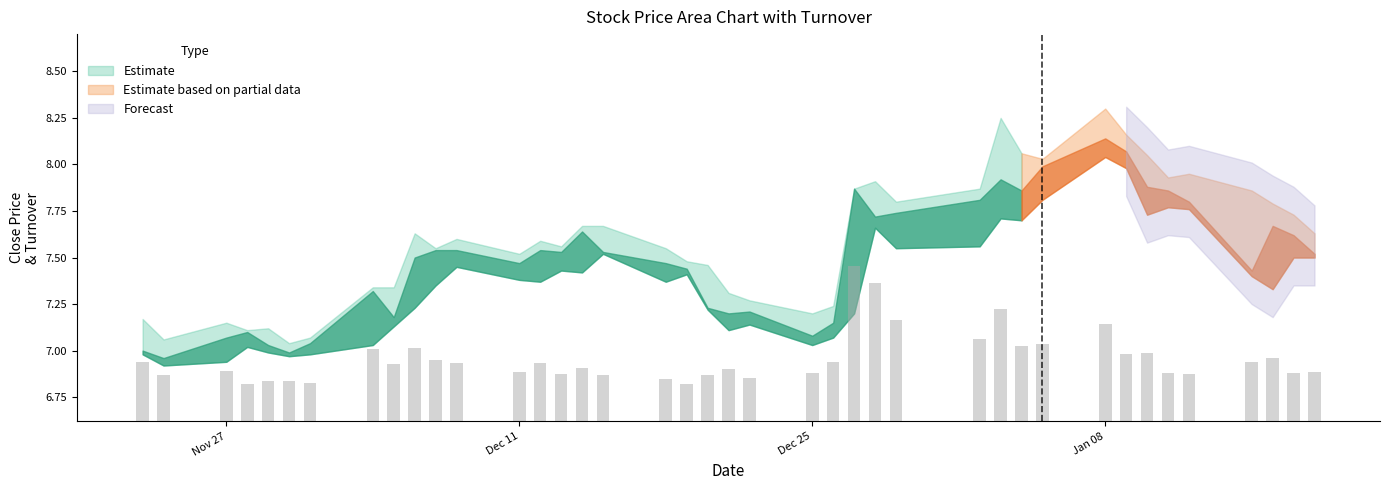

What is the difference between the maximum and minimum values?

0.6